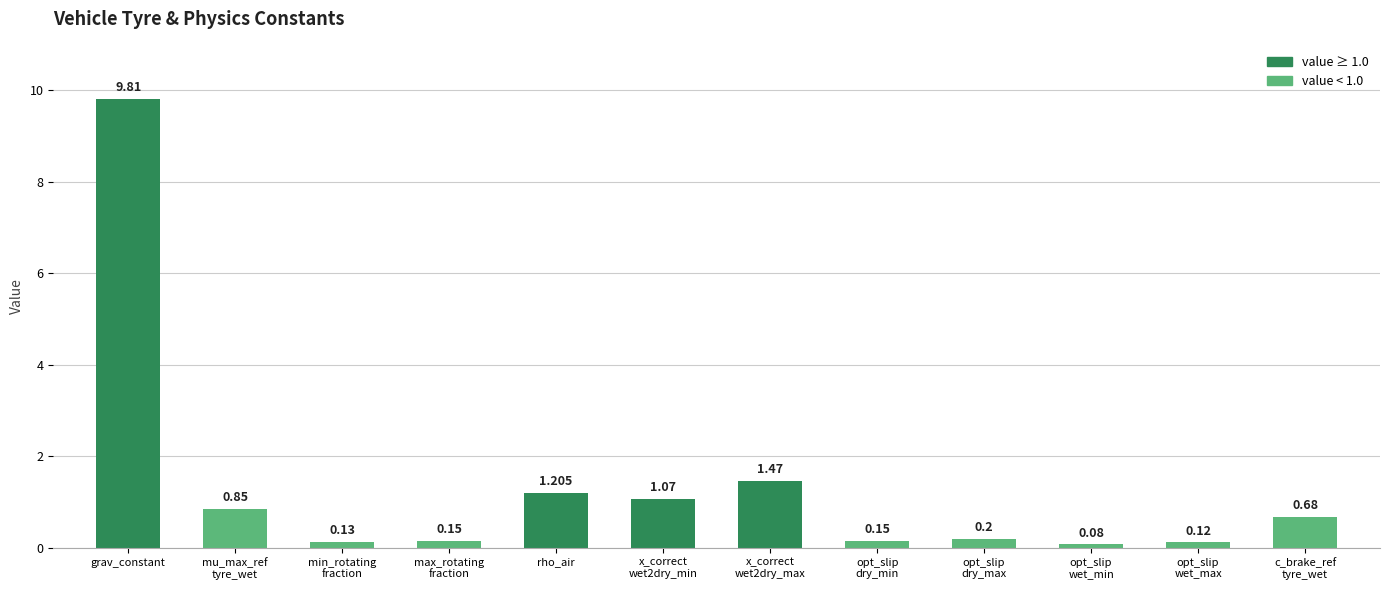

Which category has the highest value across all series?

grav_constant